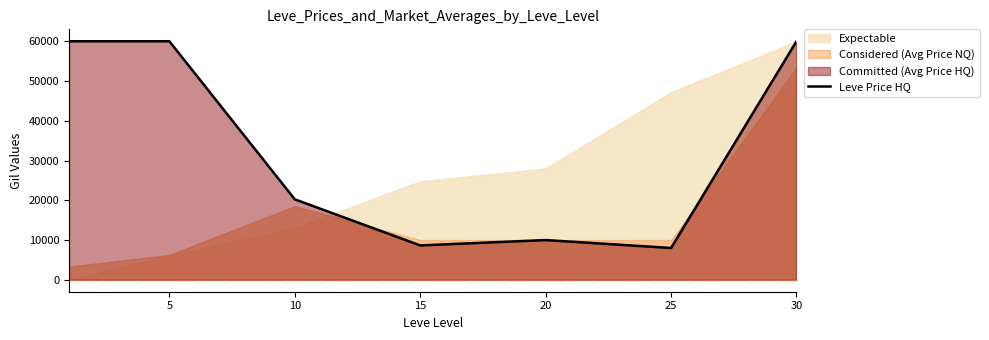

What is the greatest value displayed?

60000.0